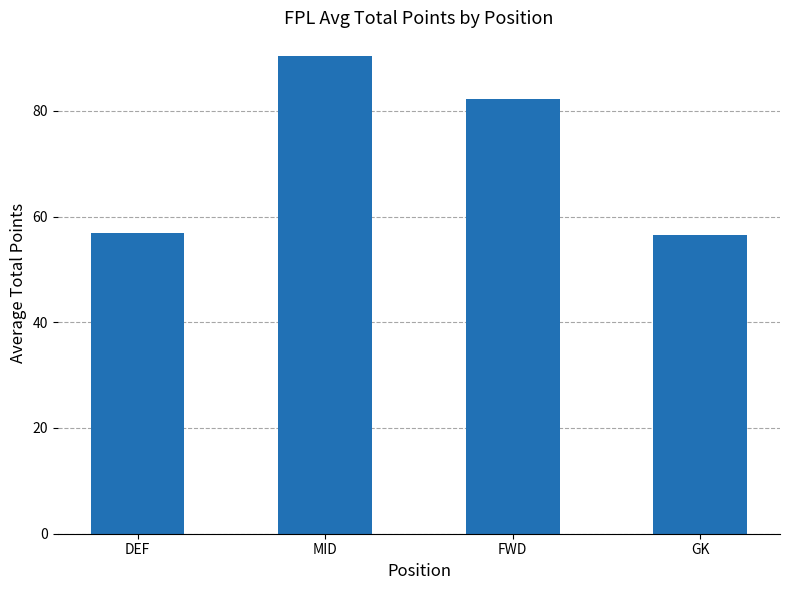

What is the minimum value shown in the chart?

56.6